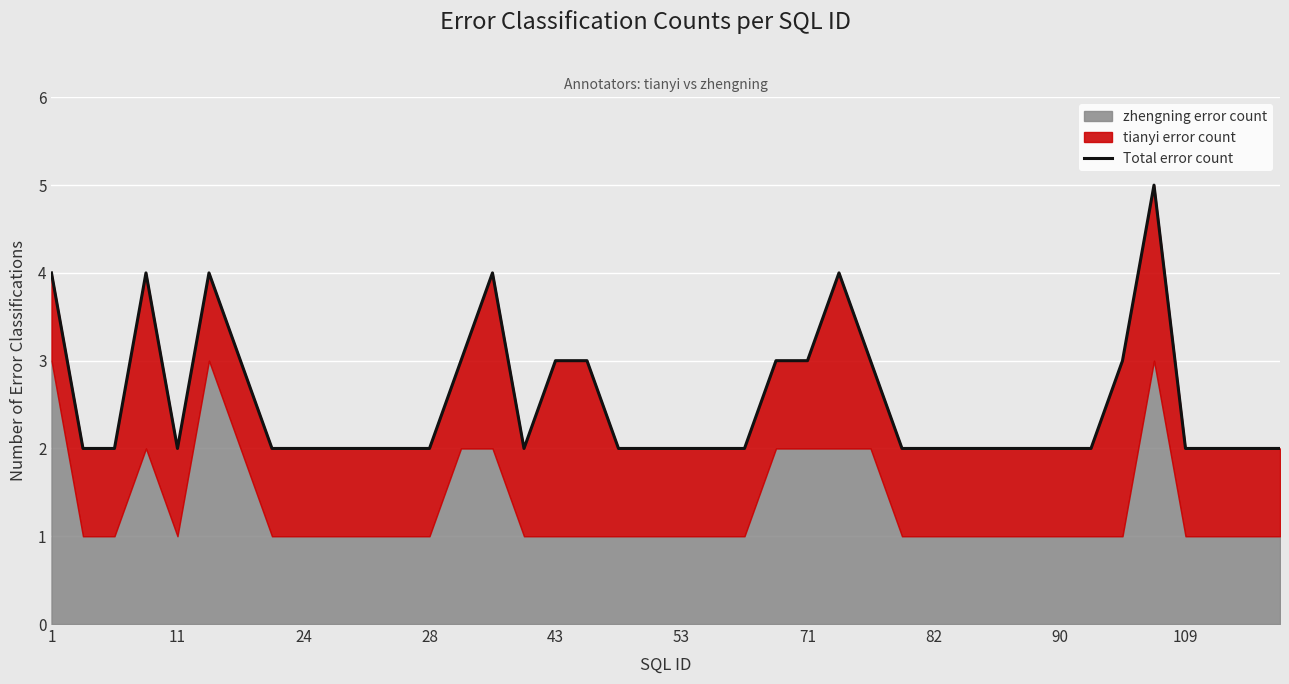

How many interior local valleys (lower than both neighbors) does the data have?

2